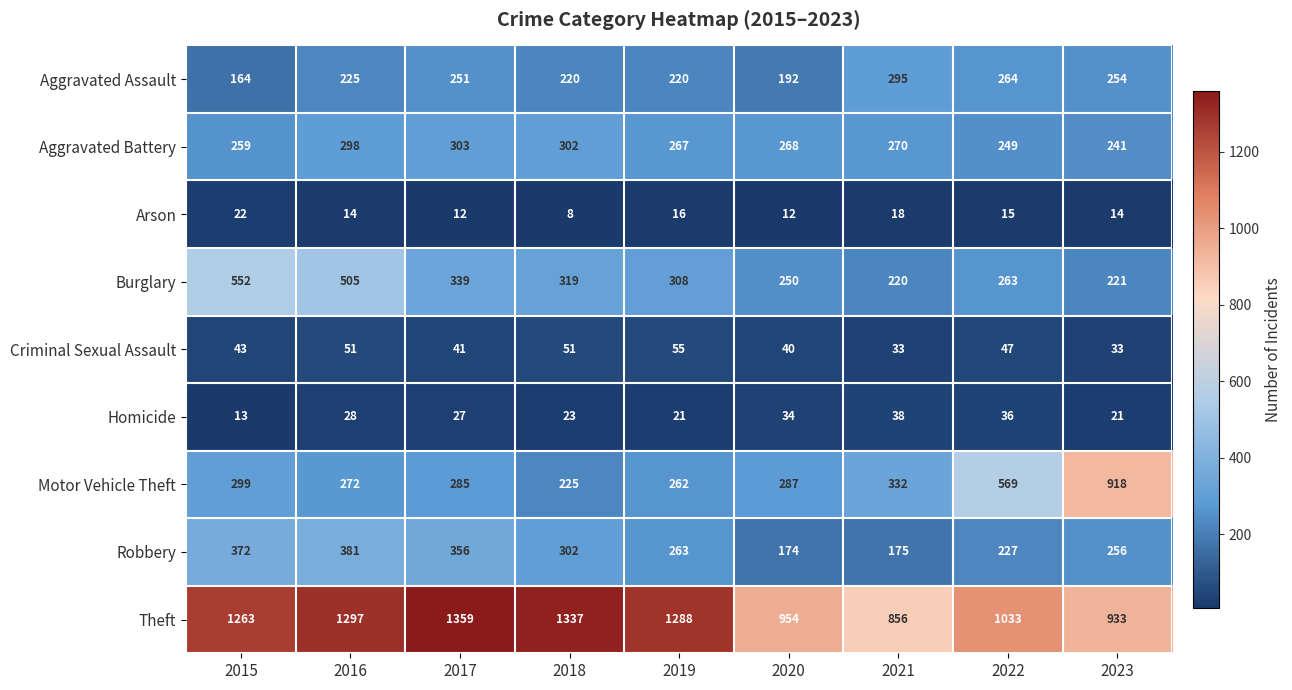

At which category does the chart reach its peak across all series?

2017